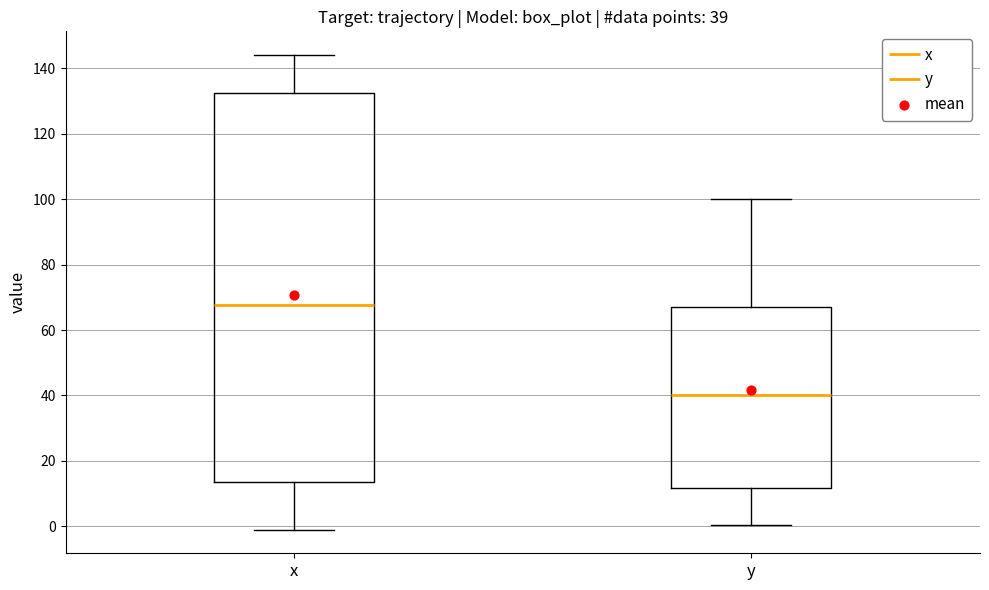

Comparing the boxes themselves (not the whiskers), which one is the tallest?

x